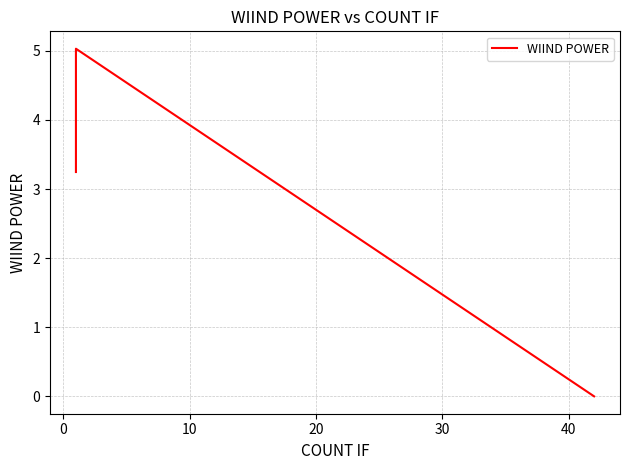

What is the difference between the maximum and minimum values?

5.0